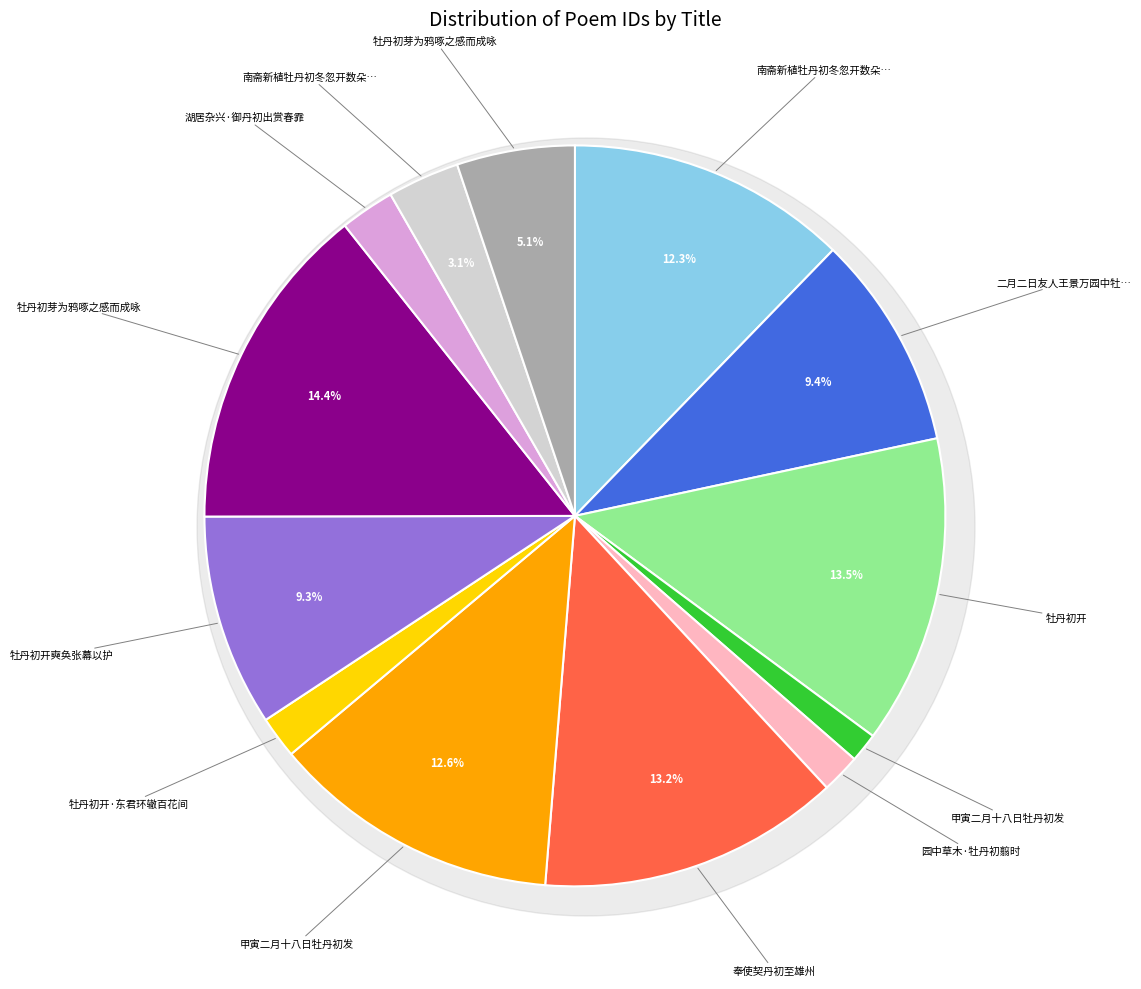

Is 牡丹初开 the majority of the pie?

No